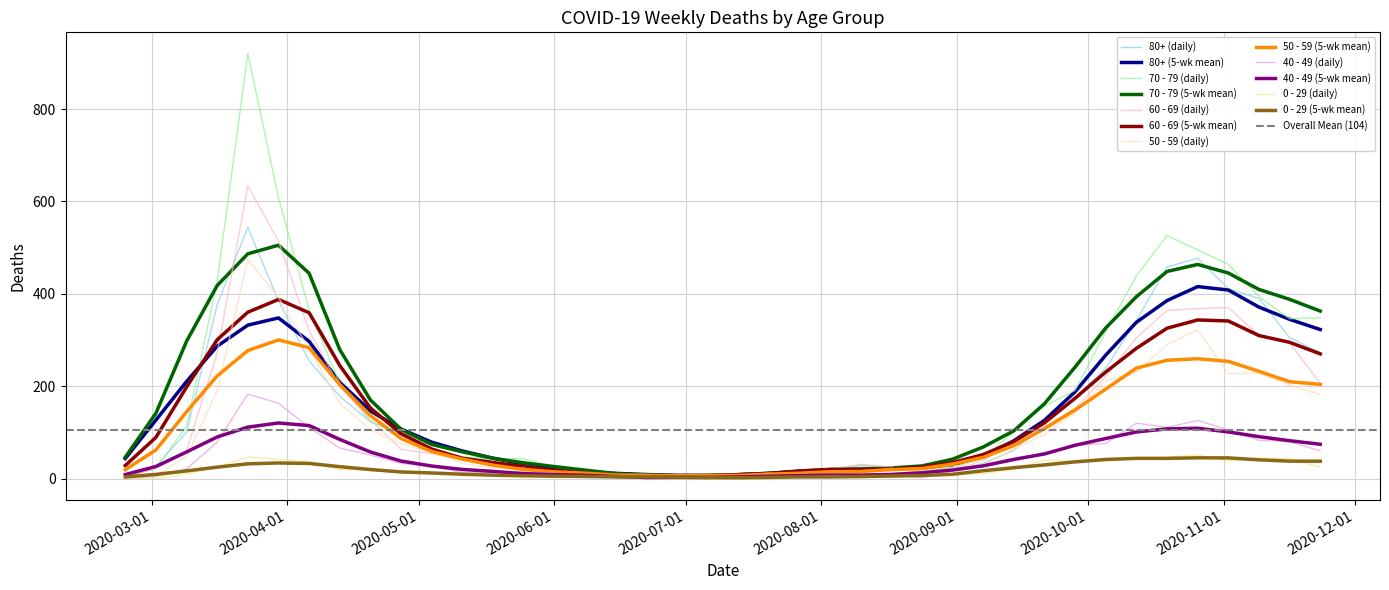

In 60 - 69, how many points are lower than both neighbors (excluding endpoints)?

2